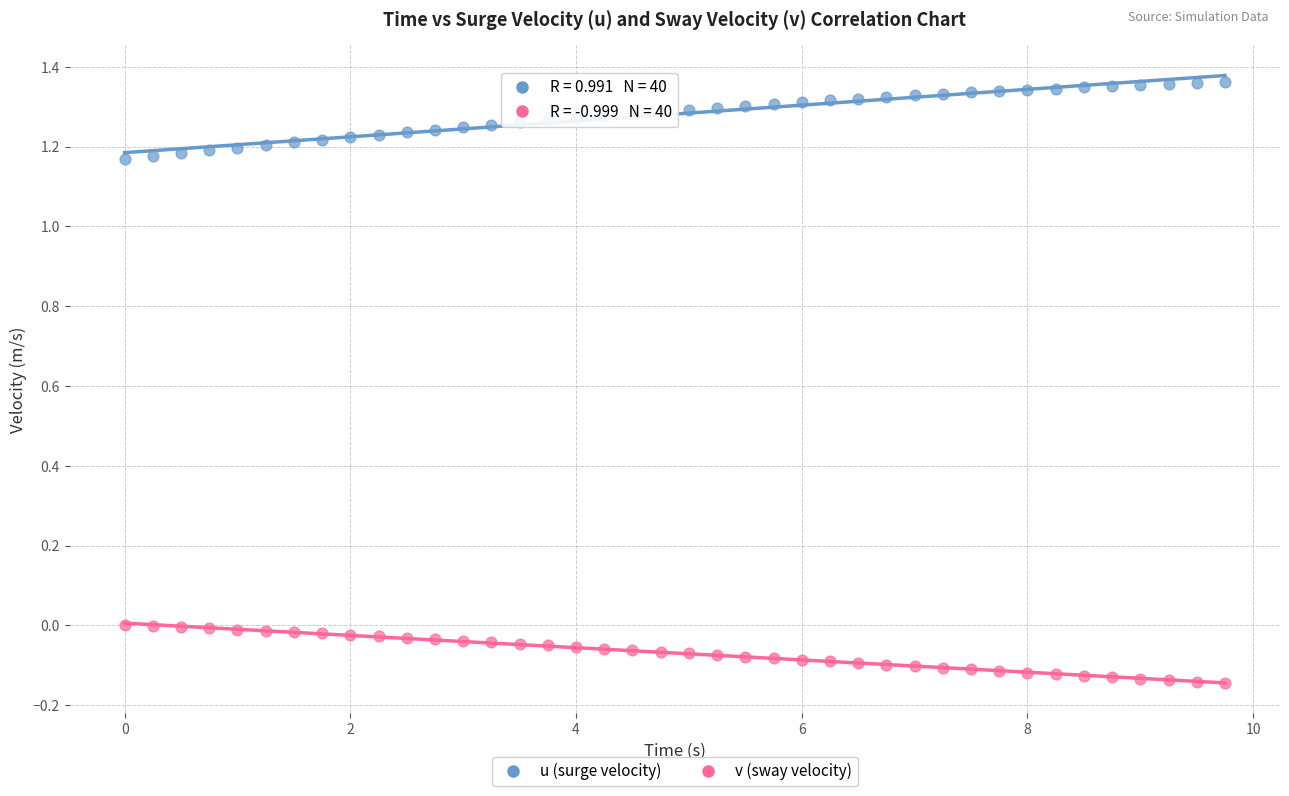

Across all data points, what is the range of Y values (max minus min)?

1.5